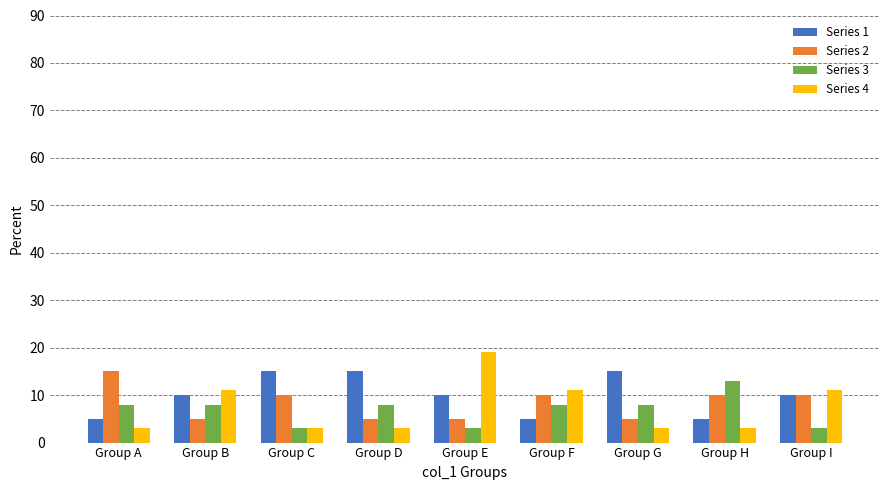

How many data points does each series have?

9